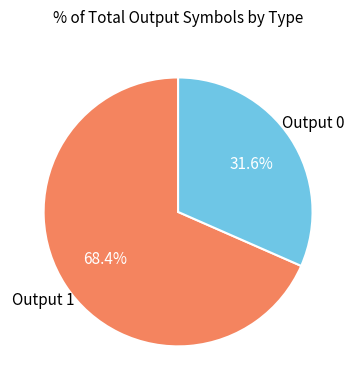

Is there any slice that represents more than half of the pie?

Yes